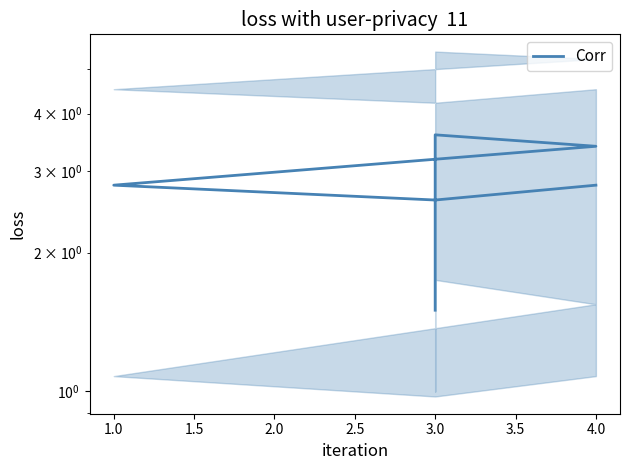

What is the difference between the second highest and second lowest values?

0.8